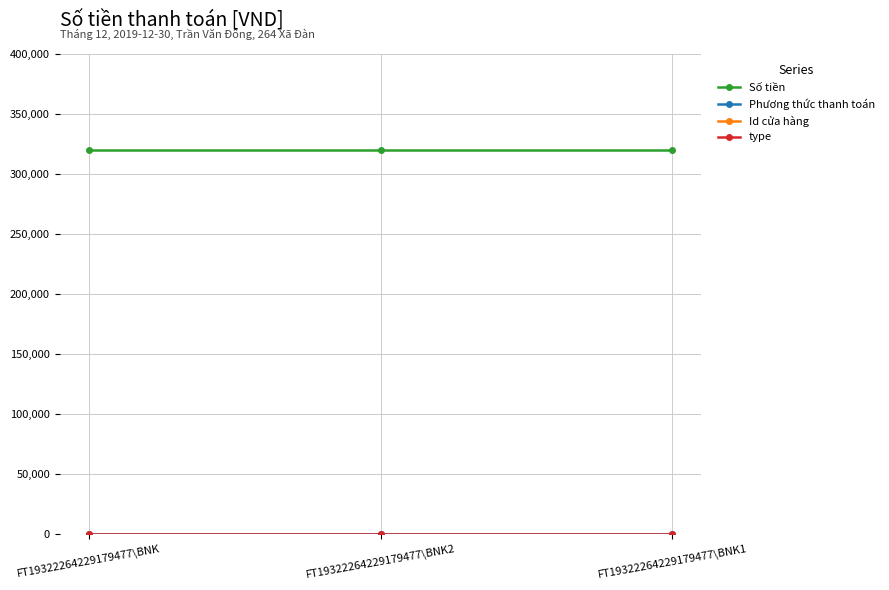

Between FT19322264229179477\BNK2 and FT19322264229179477\BNK1, which series saw the biggest shift?

Số tiền